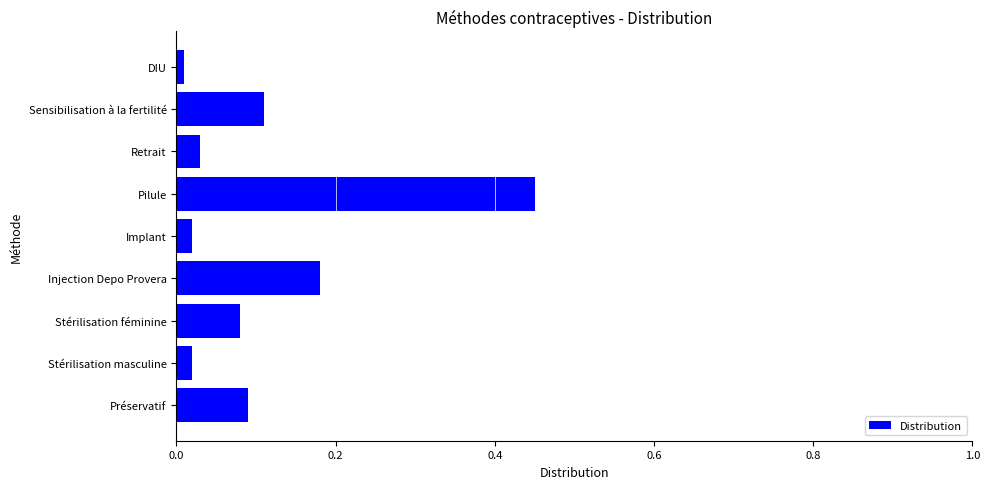

Where is the data nearest to the value 0?

DIU